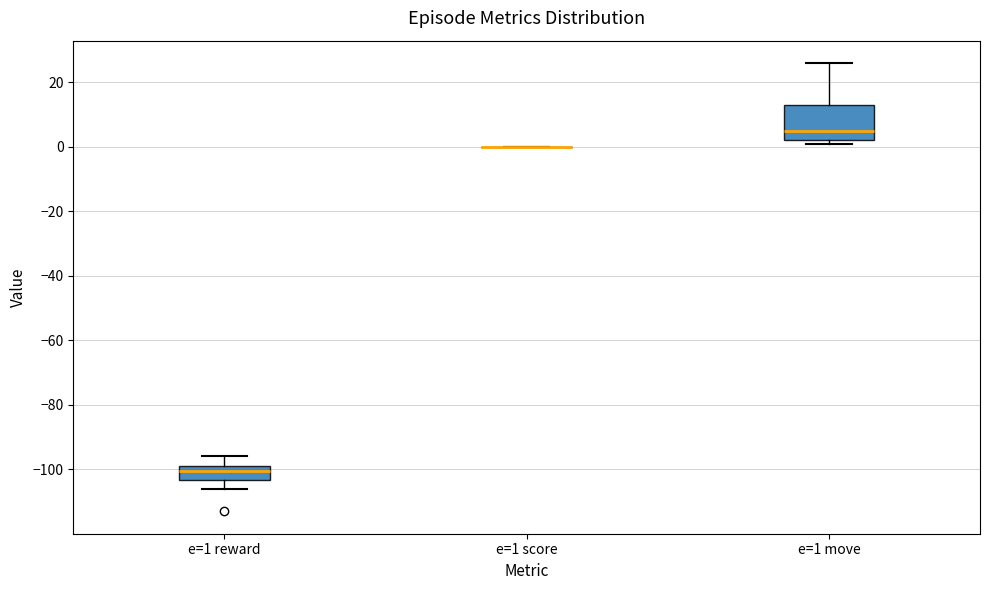

Which box is the tallest, from its lower edge to its upper edge?

e=1 move